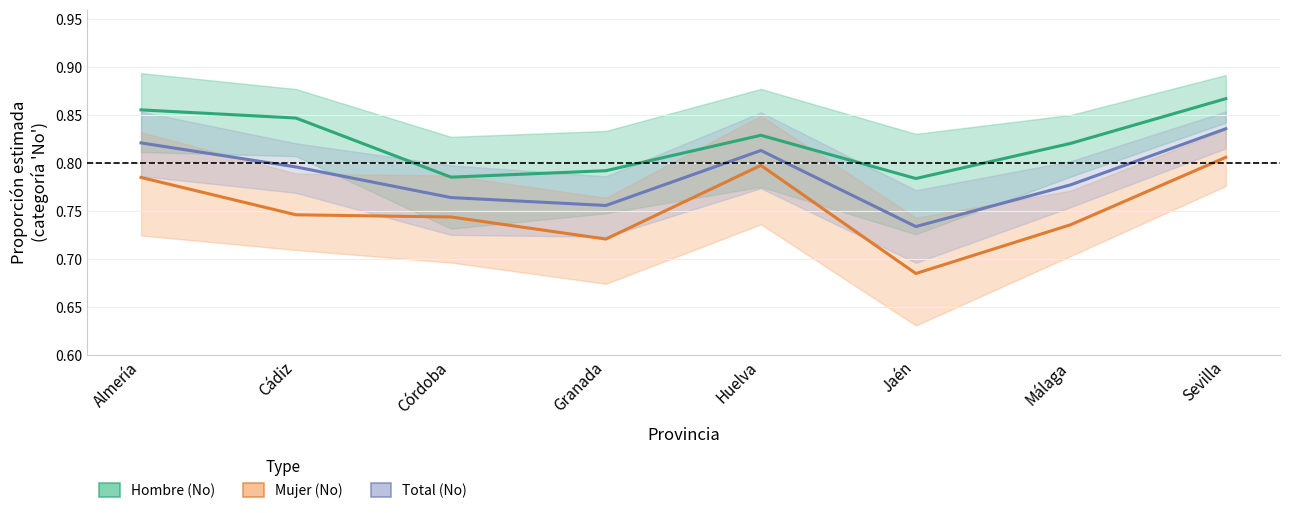

List the series in order of their overall mean, lowest first.

Mujer (No), Total (No), Hombre (No)